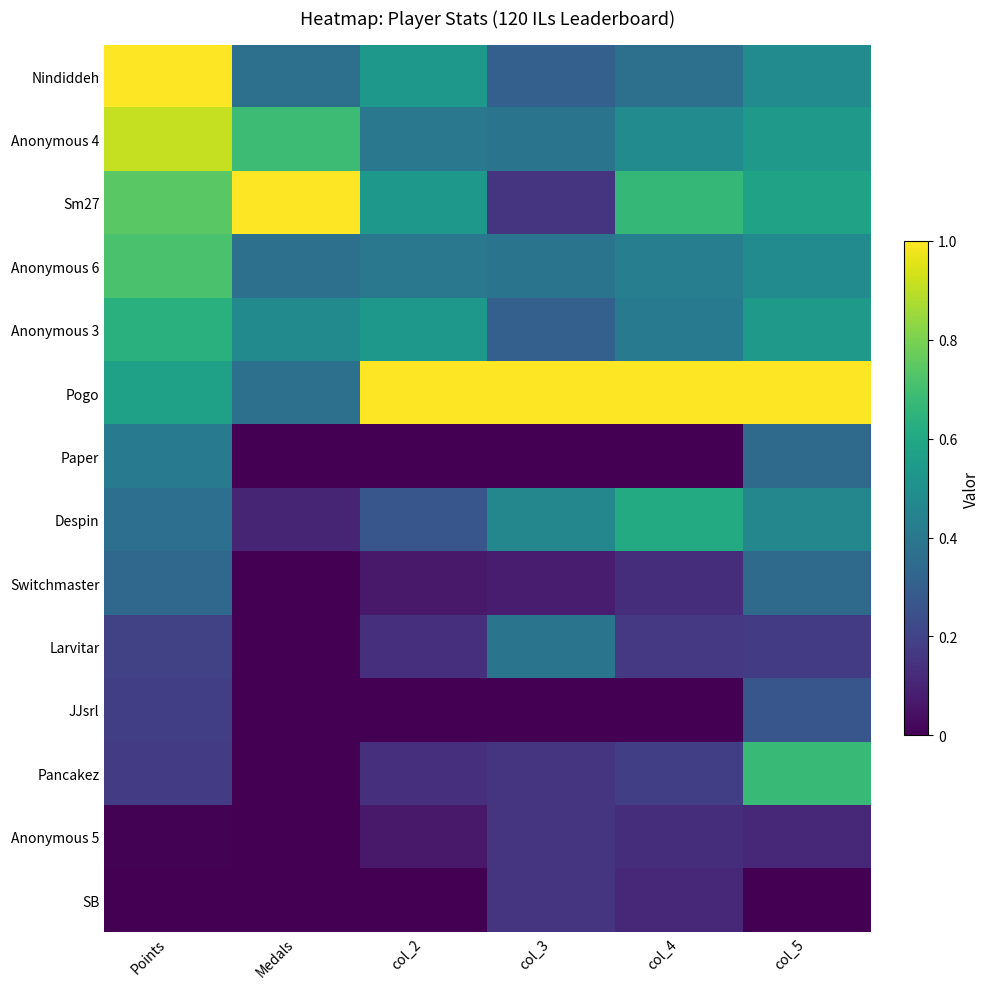

At Medals, list the series in order from largest to smallest.

Sm27, Anonymous 4, Anonymous 3, Nindiddeh, Anonymous 6, Pogo, Despin, Paper, Switchmaster, Larvitar, JJsrl, Pancakez, Anonymous 5, SB